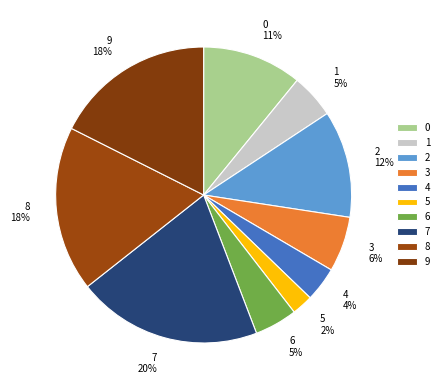

To the nearest percent, what portion does 4 represent?

4%